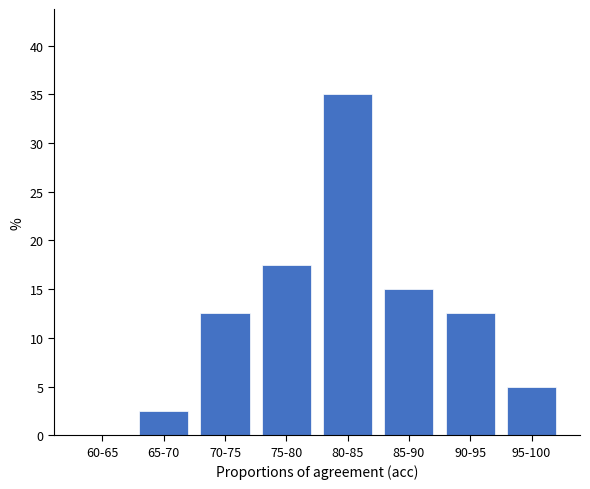

Reading left to right, transcribe all the data shown in this chart.

60-65=0.0	65-70=2.5	70-75=12.5	75-80=17.5	80-85=35.0	85-90=15.0	90-95=12.5	95-100=5.0